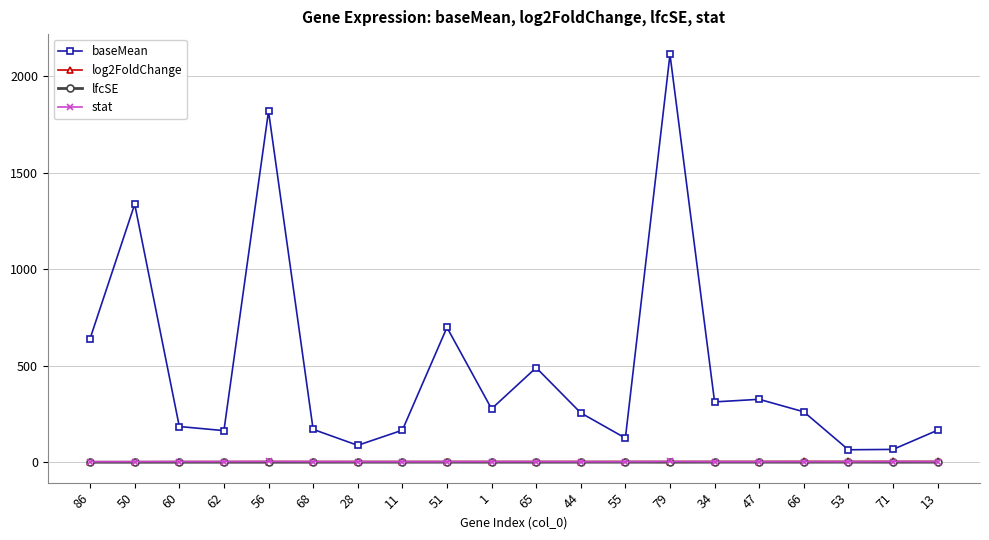

What is the maximum value shown in the chart?

2111.3